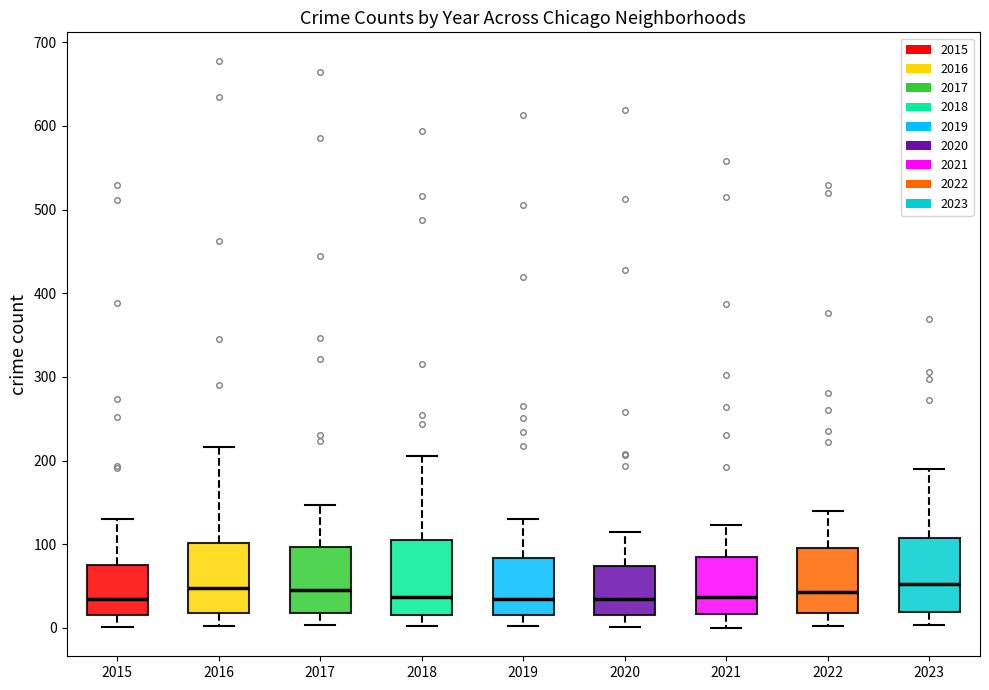

Where does the upper whisker of the box at x = 2018 end on the y-axis? The values are not printed on the chart, so give them approximately, as read against the axis.

210